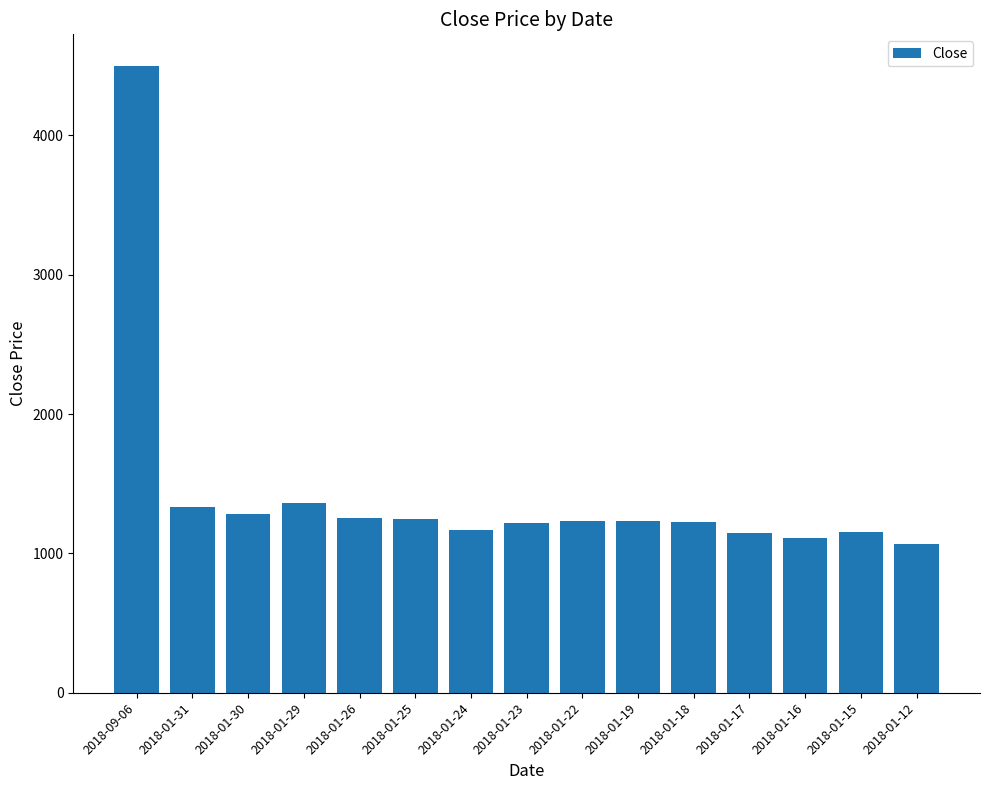

Where does the data first go above 1235?

2018-09-06